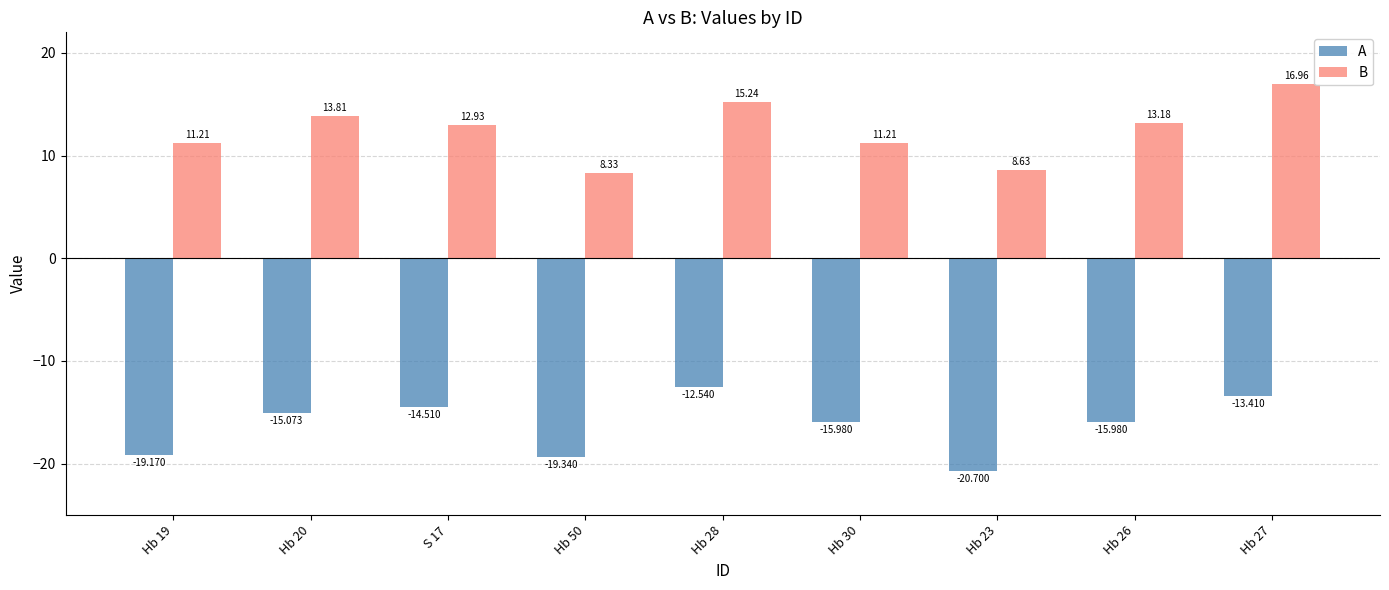

What is the difference between the maximum and second lowest values in the A series?

6.8